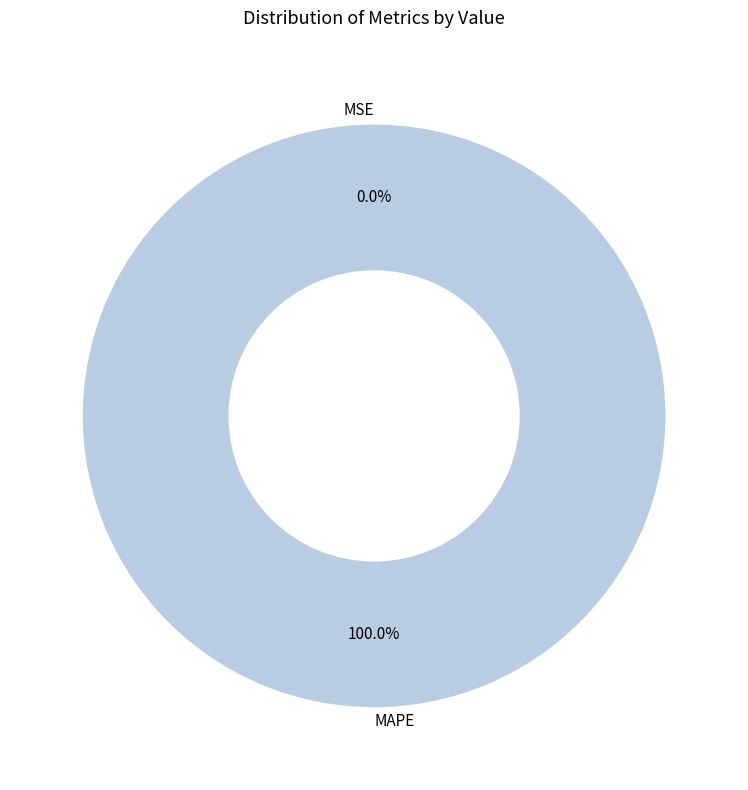

Is there any slice that represents more than half of the pie?

Yes